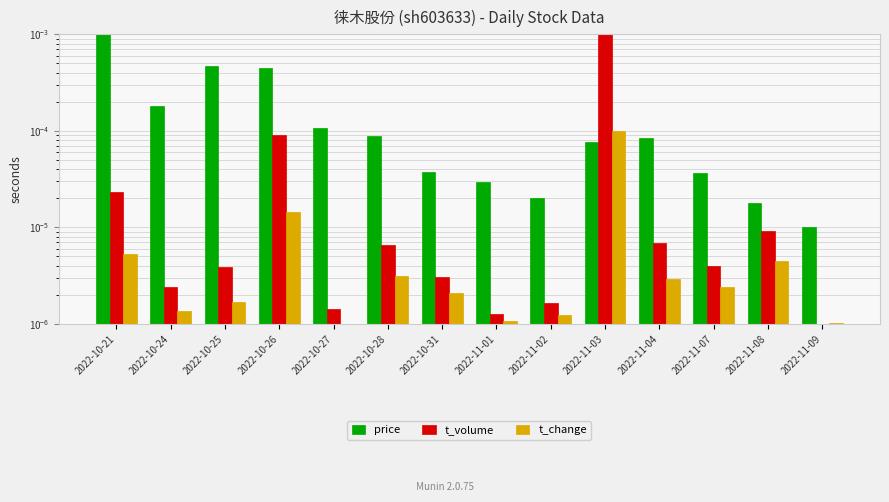

How many data points does each series have?

14